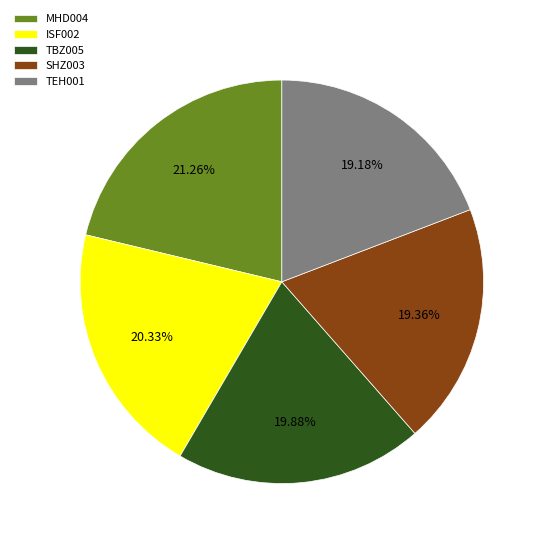

True or false: TBZ005 accounts for 10% of the total.

False